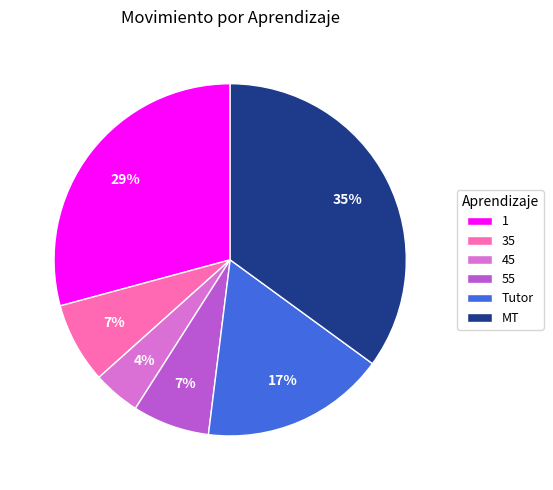

Approximately how many times larger is the value at 55 compared to MT?

0.2